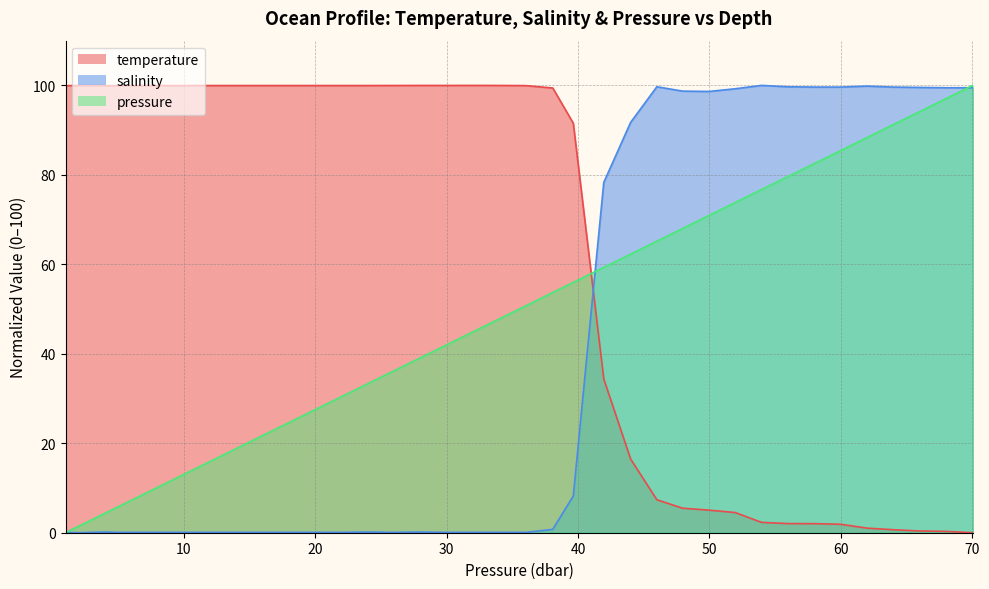

Does the chart have visible grid lines?

Yes